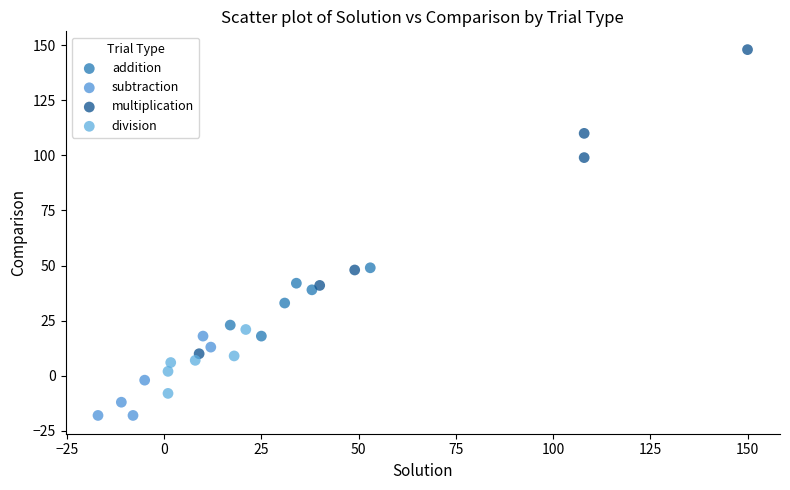

Which series has the widest spread of Y values?

multiplication